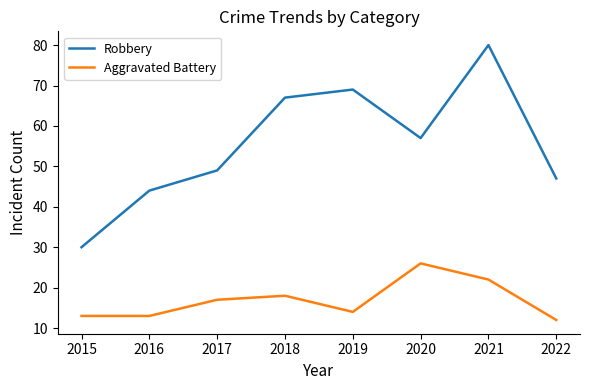

Which label corresponds to the smallest value in the chart?

2022